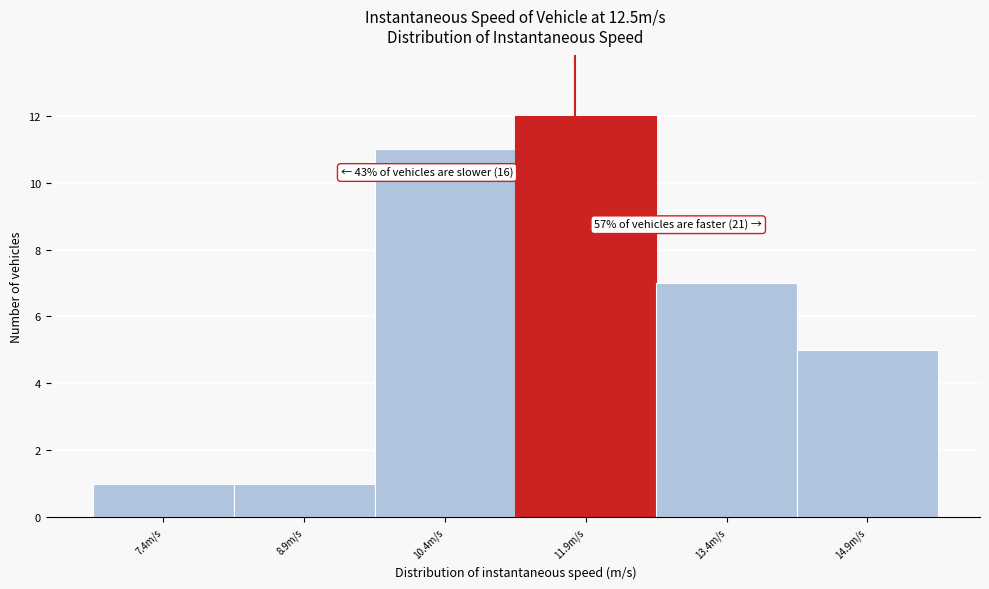

Reading right to left, transcribe all the data shown in this chart.

5	7	12	11	1	1